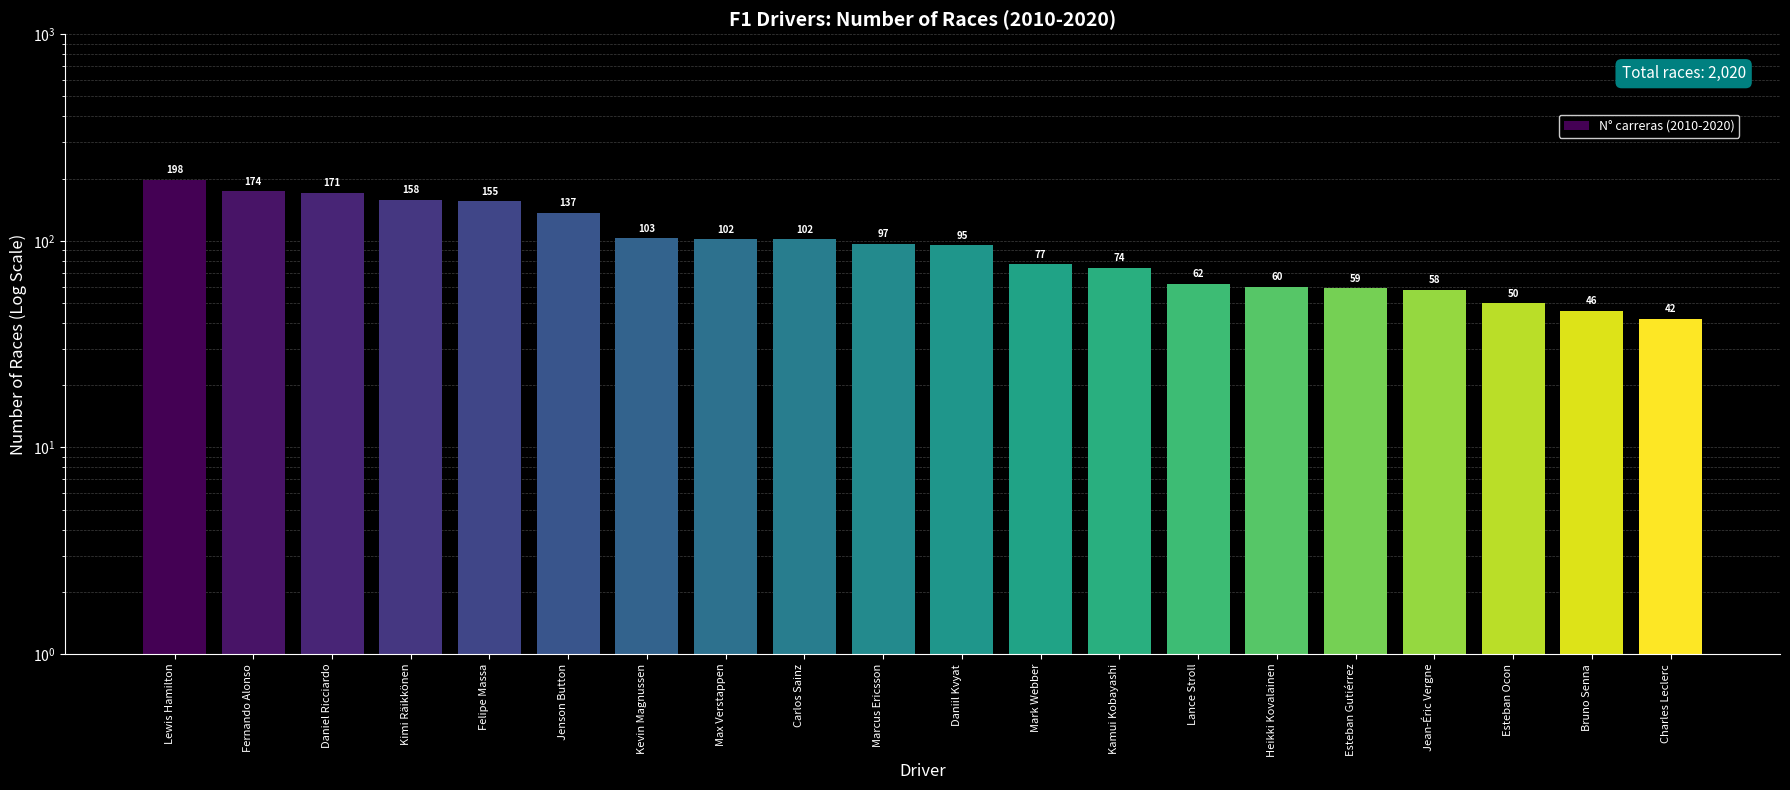

True or false: the data shows 62 at Lance Stroll.

True